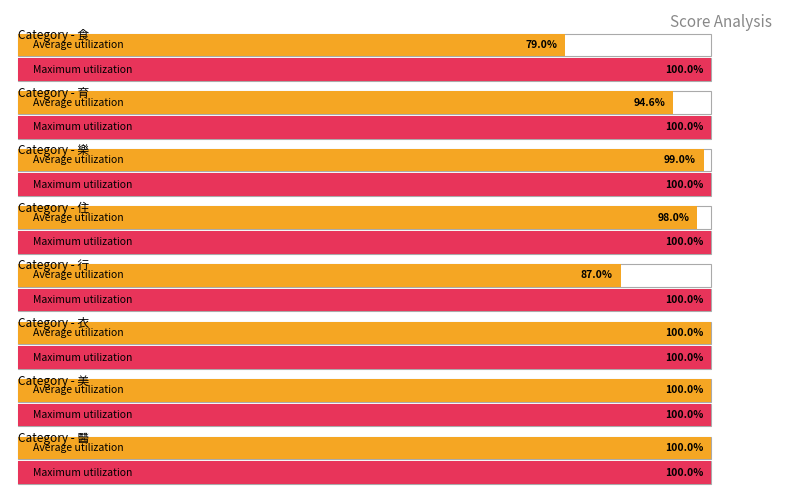

Is it true that Average utilization equals 6.4 at 行?

False